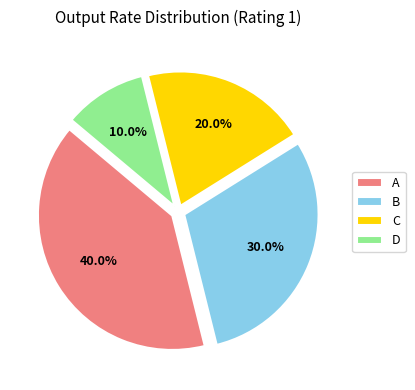

How many segments does this pie chart have?

4